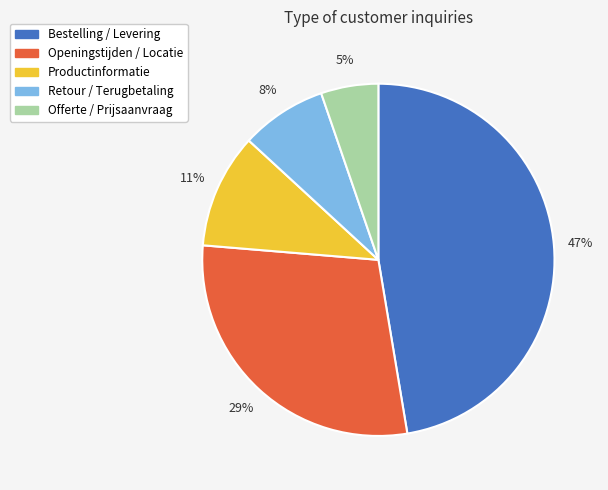

To the nearest percent, what portion does Offerte / Prijsaanvraag represent?

5%